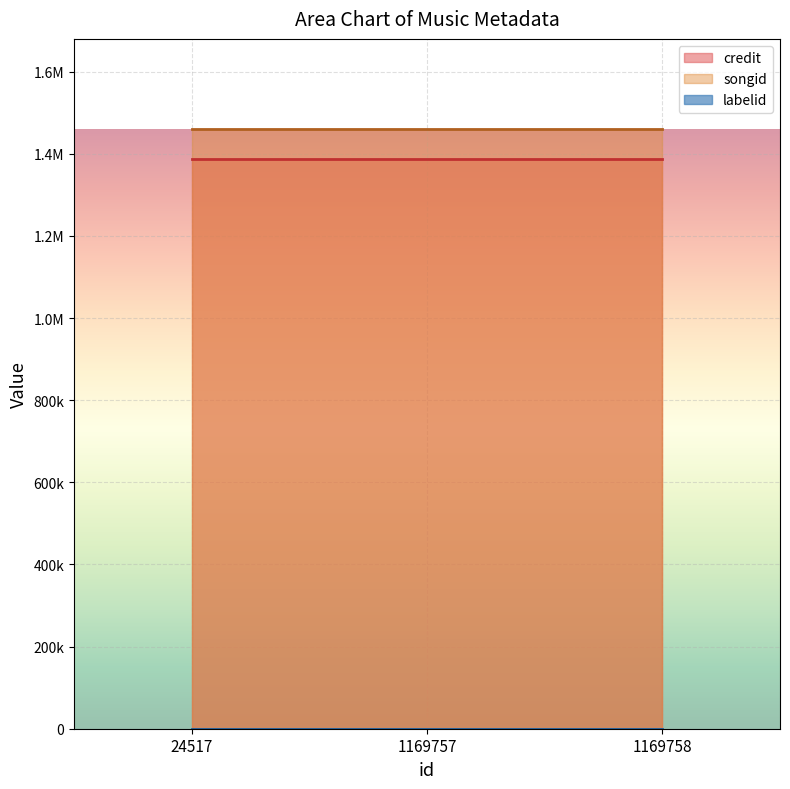

The credit series shows 1388333 at 1169757. True or false?

True